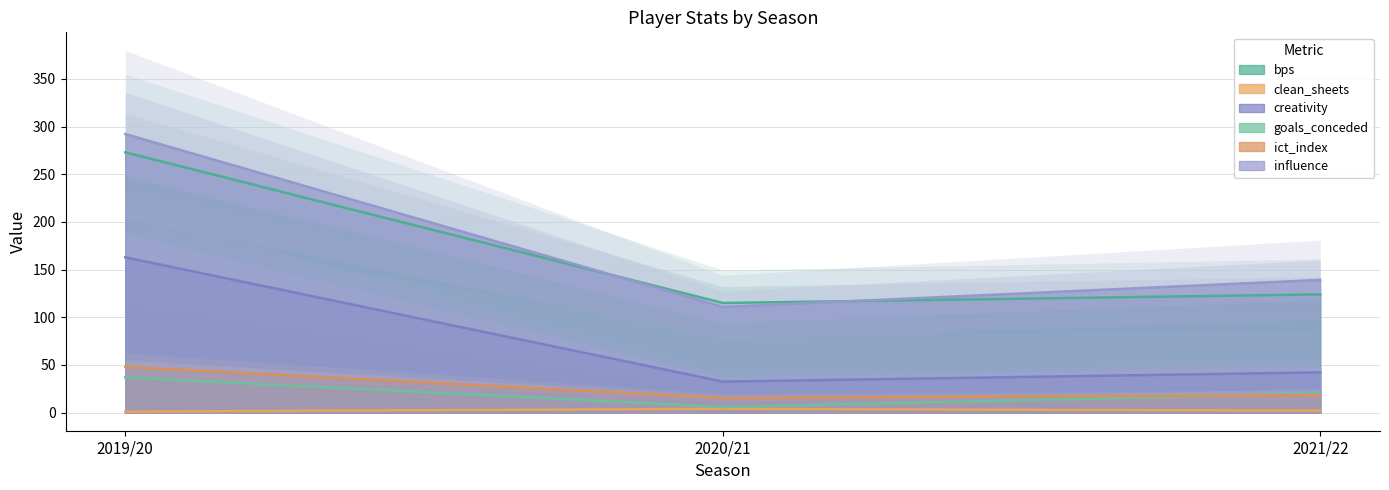

What is the label of the 3rd point from the left?

2021/22